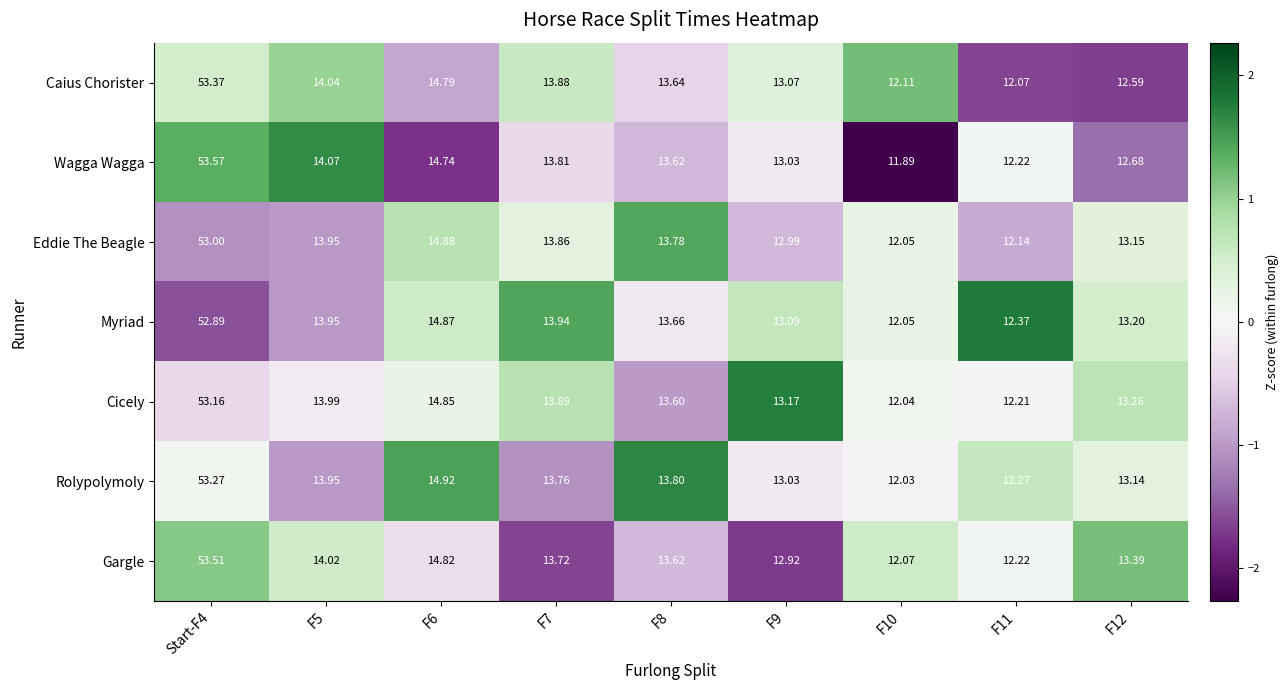

Which series has the largest total across all categories?

Gargle